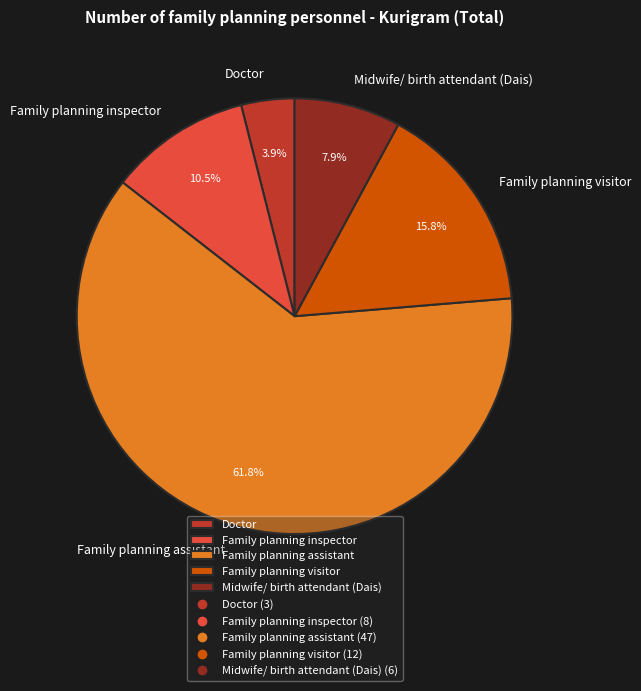

Do Family planning inspector and Family planning visitor together represent more than half of the pie?

No